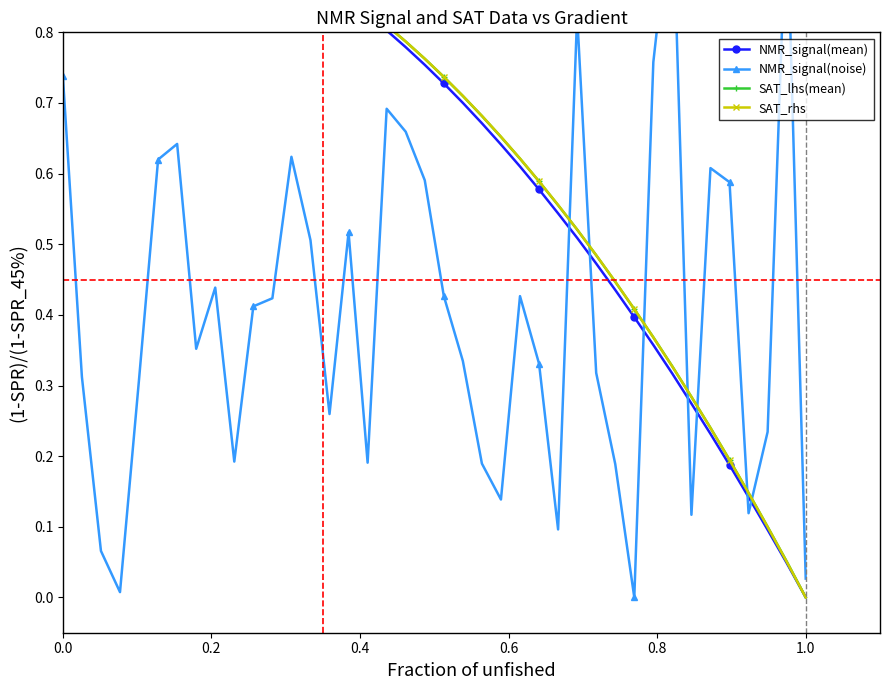

How many intersections are there between SAT_rhs and NMR_signal(noise)?

7